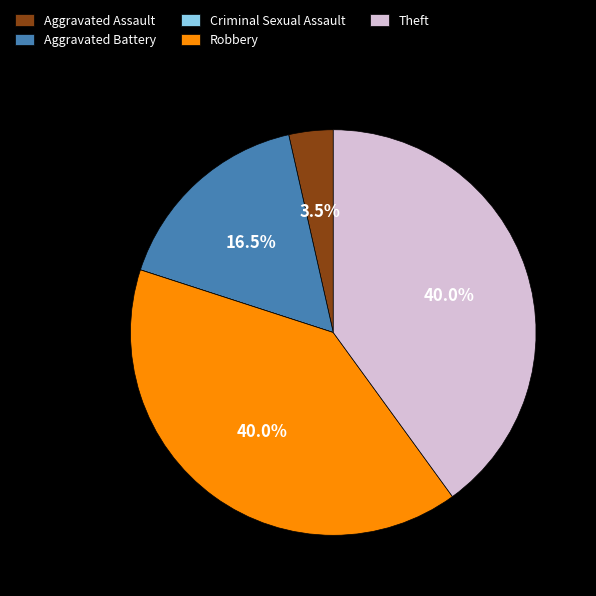

Which has a higher value, Aggravated Assault or Aggravated Battery?

Aggravated Battery